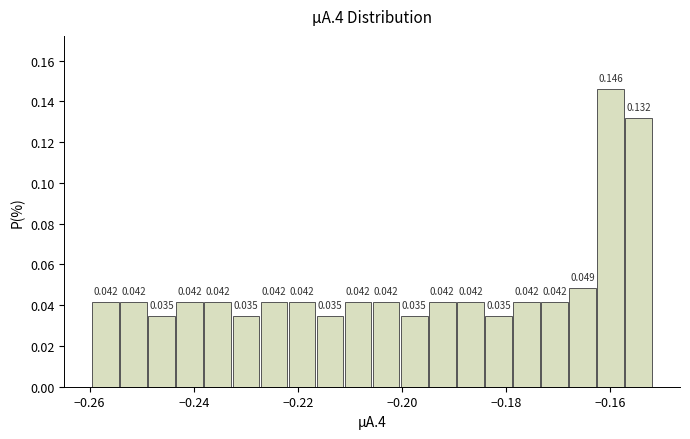

Read against the x-axis, roughly where is the centre of the tallest bar?

-0.160